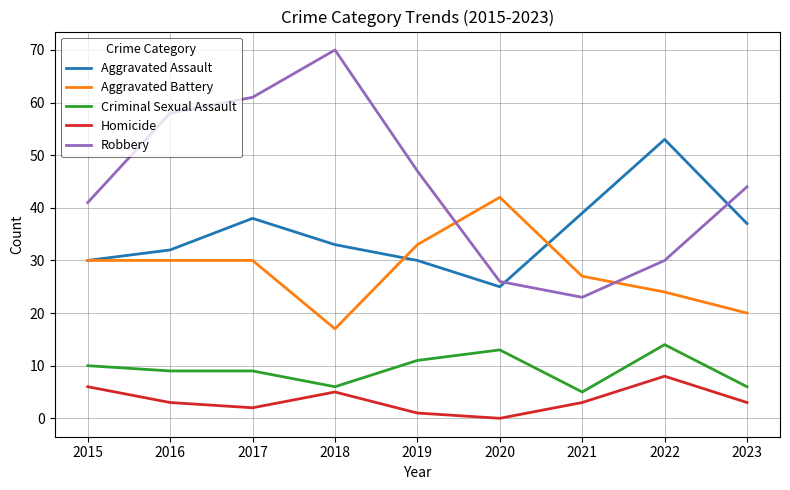

At which category is the sum across all series the highest?

2017